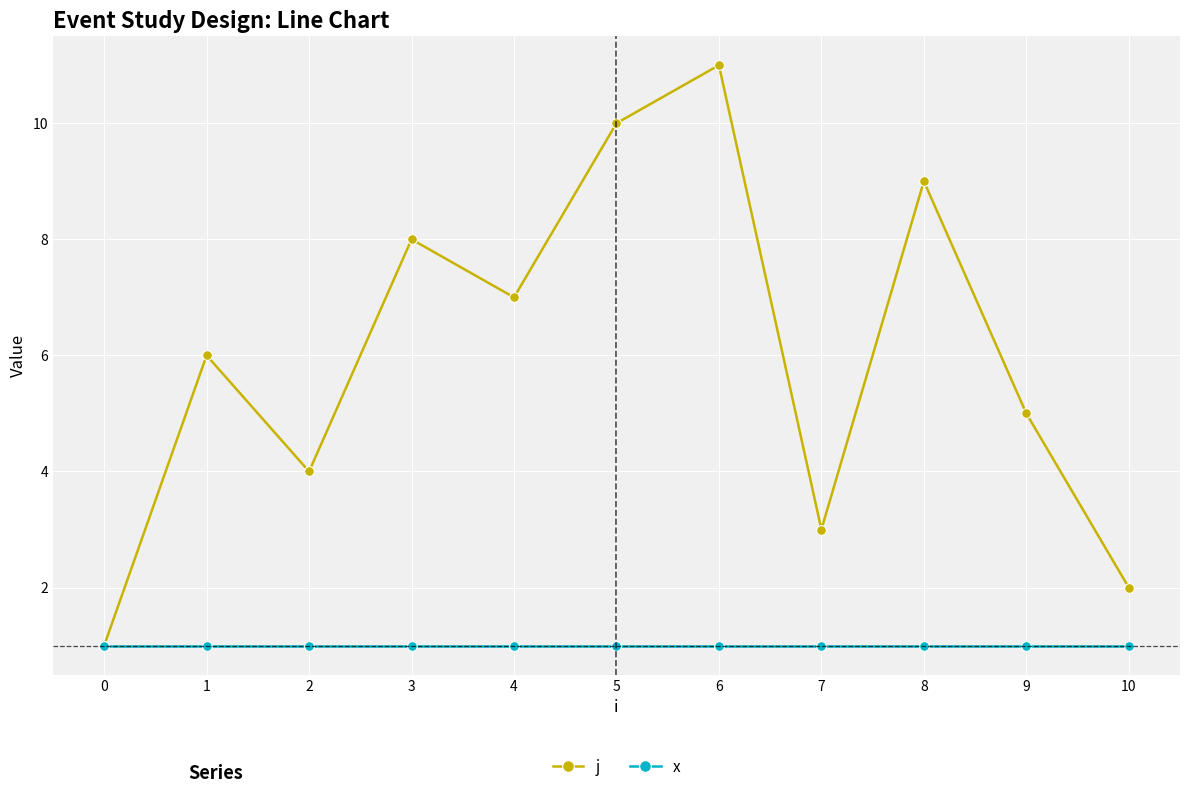

Which series has the widest spread of values?

j